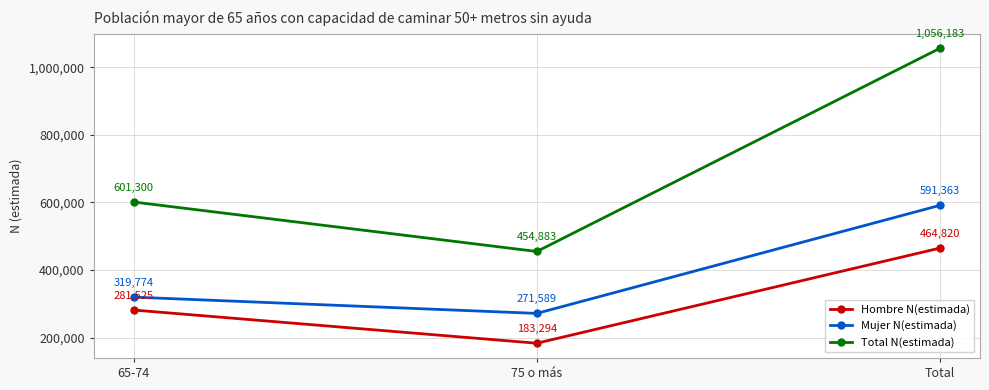

Is the value of Mujer N(estimada) at 75 o más greater than the value of Total N(estimada) at Total?

No